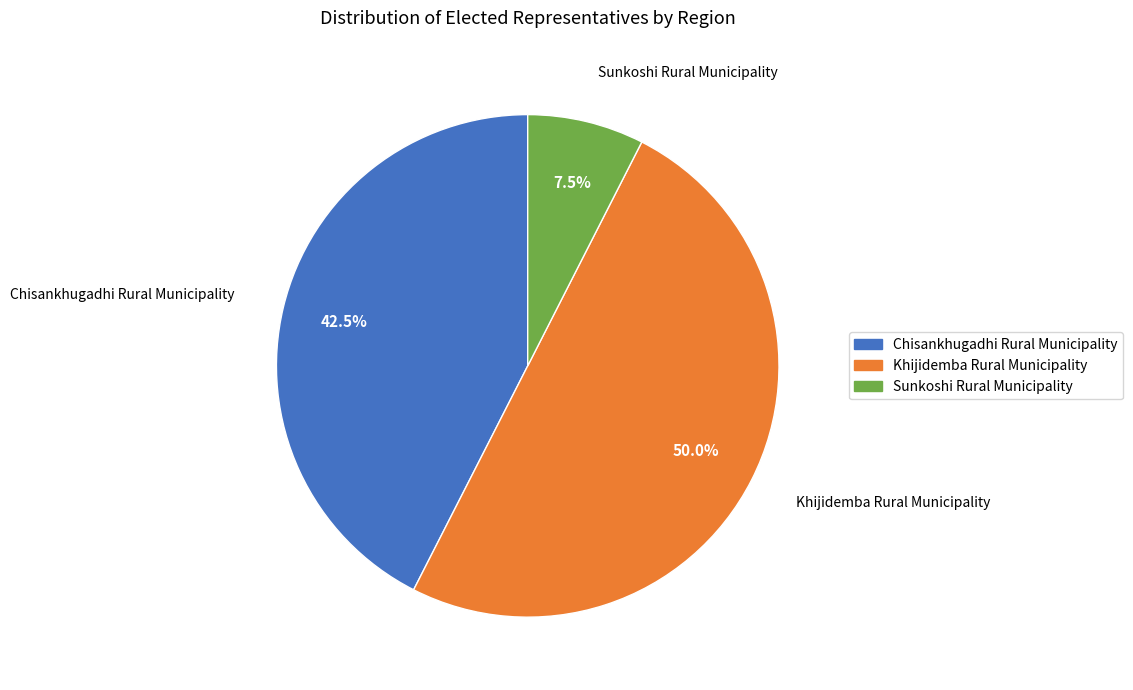

What is the total percentage of Khijidemba Rural Municipality and Sunkoshi Rural Municipality?

57.5%